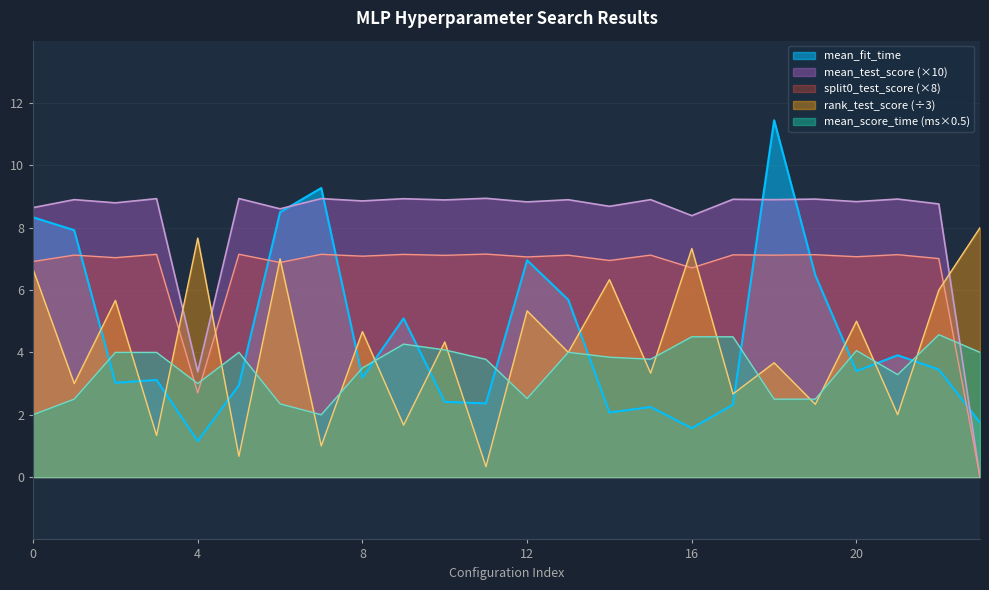

What is the maximum value shown in the chart?

11.4